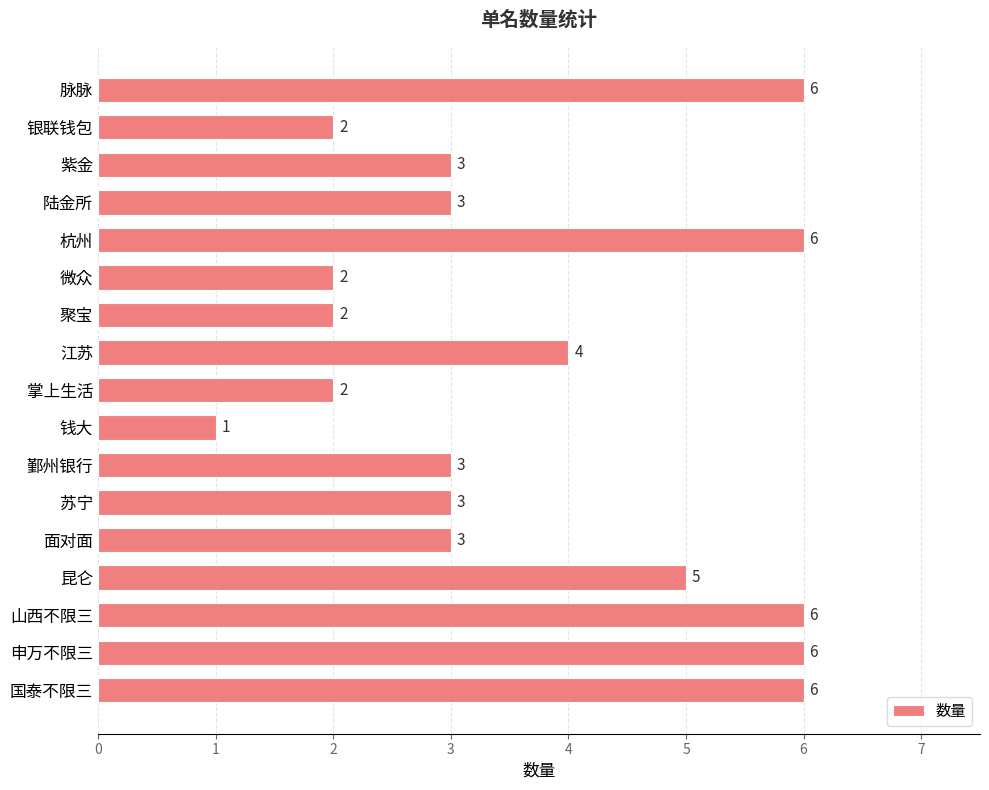

Read the value at 江苏.

4